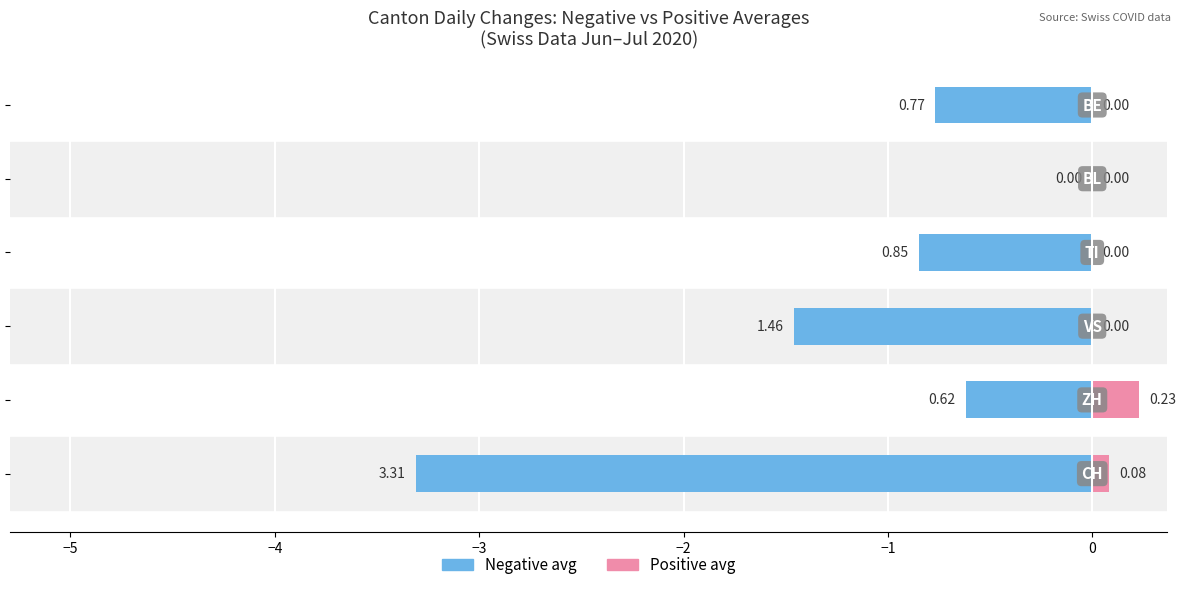

Reading left to right, what are all the values shown in this chart?

Negative avg: -3.3	-0.6	-1.5	-0.8	0.0	-0.8
Positive avg: 0.1	0.2	0.0	0.0	0.0	0.0